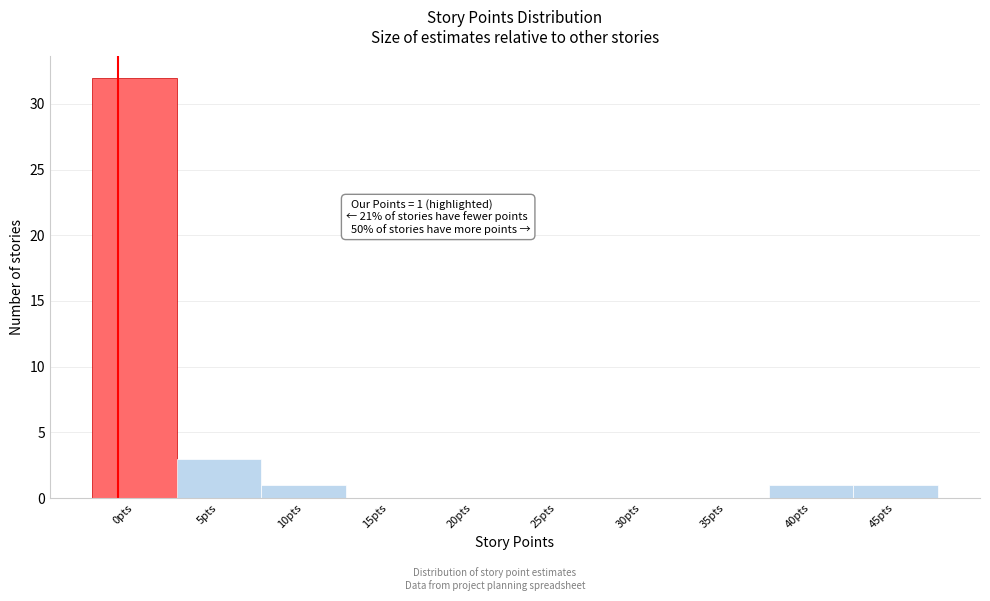

Reading left to right, transcribe all the data shown in this chart.

0pts=32	5pts=3	10pts=1	15pts=0	20pts=0	25pts=0	30pts=0	35pts=0	40pts=1	45pts=1